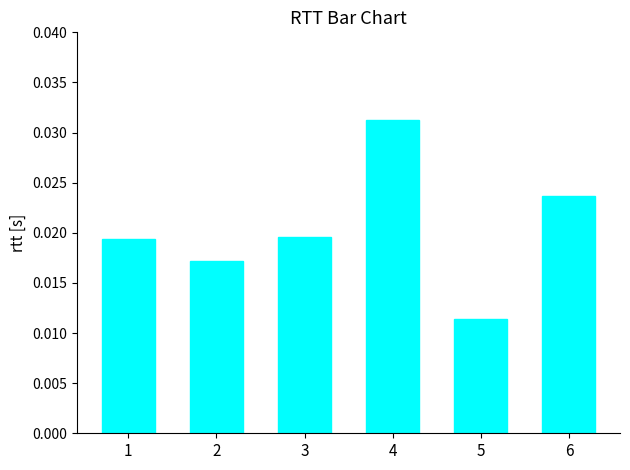

Which label corresponds to the smallest value in the chart?

5